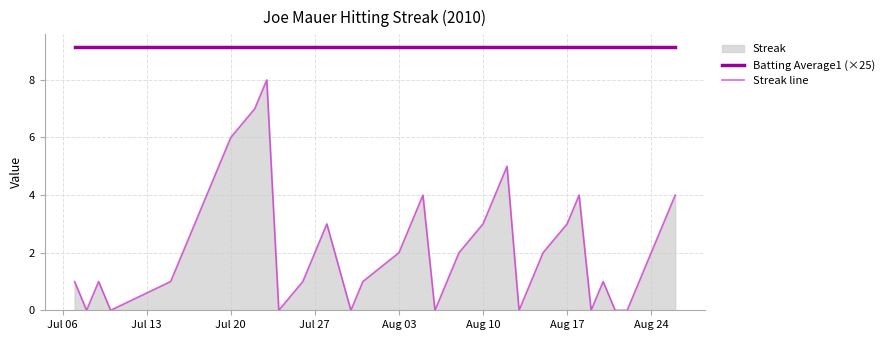

List the series in order of their peak value, highest first.

Batting Average1 (×25), Streak line